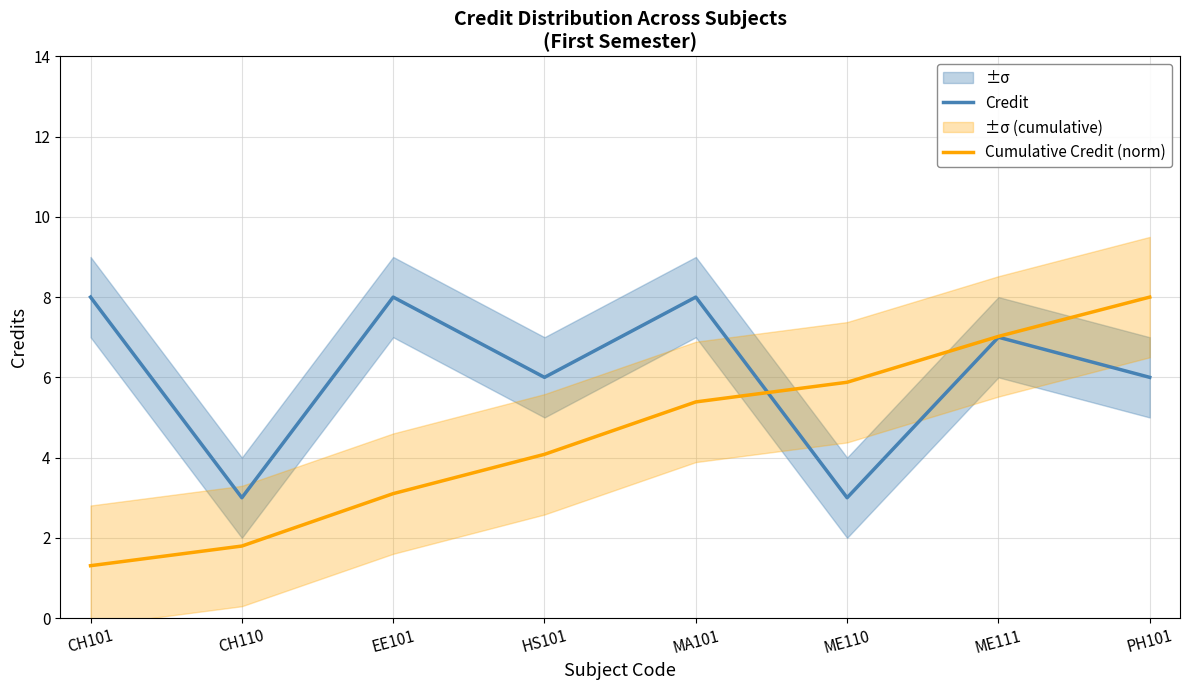

After their last crossing, which series has the higher values: Credit or Cumulative Credit (norm)?

Cumulative Credit (norm)